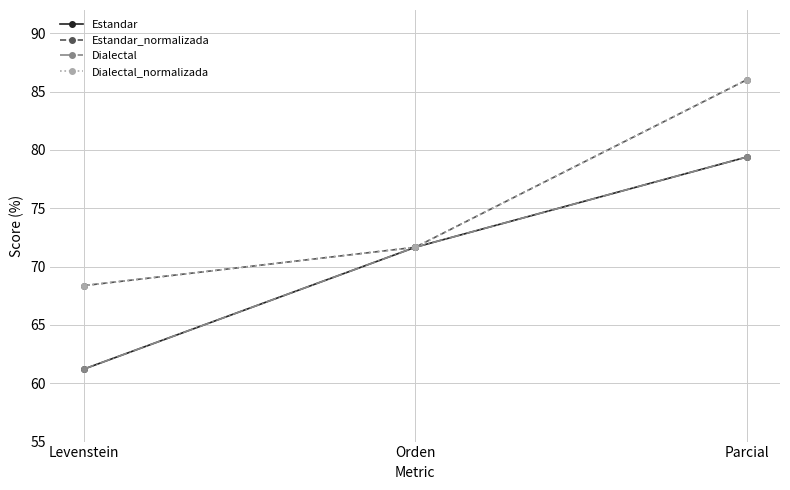

Which category has the highest value across all series?

Parcial